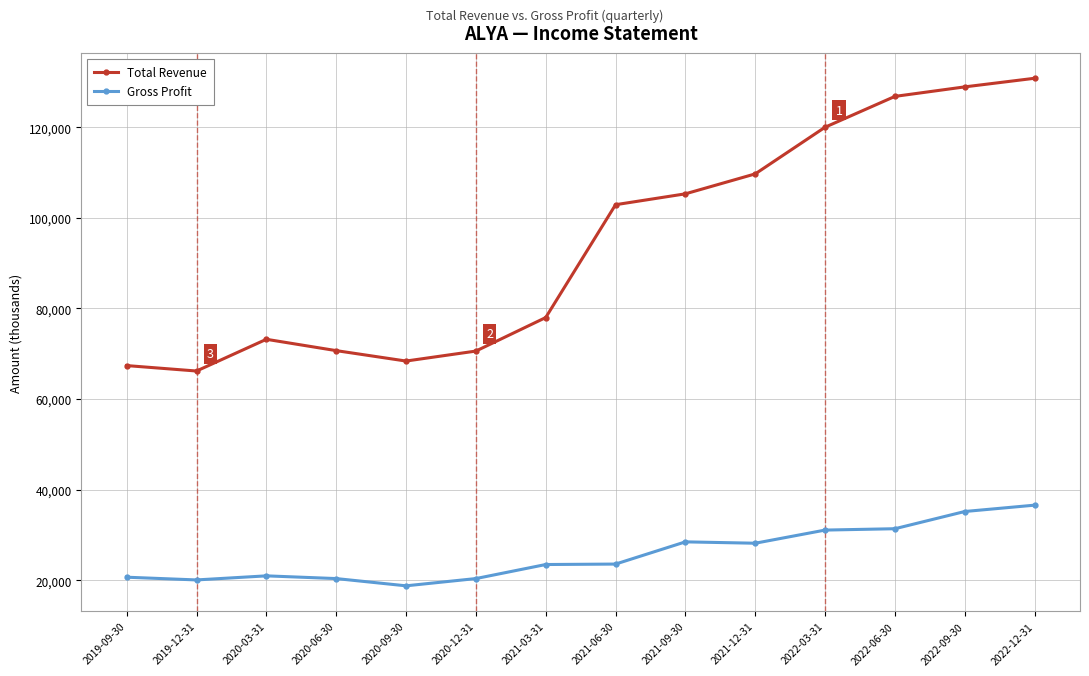

True or false: Total Revenue has more than 1 interior local peaks.

False